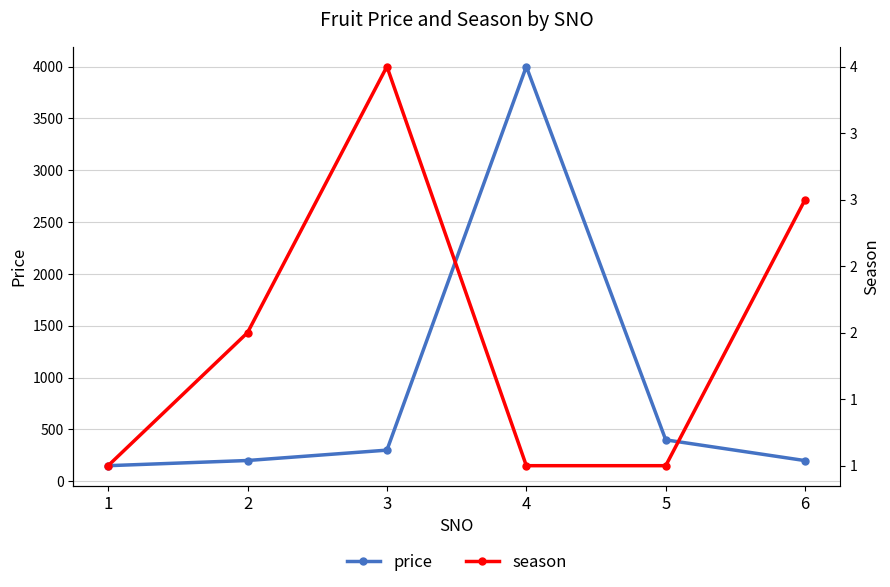

Reading right to left, list all the values displayed in this chart.

price: 6=199	5=399	4=4000	3=300	2=200	1=150
season: 6=3	5=1	4=1	3=4	2=2	1=1